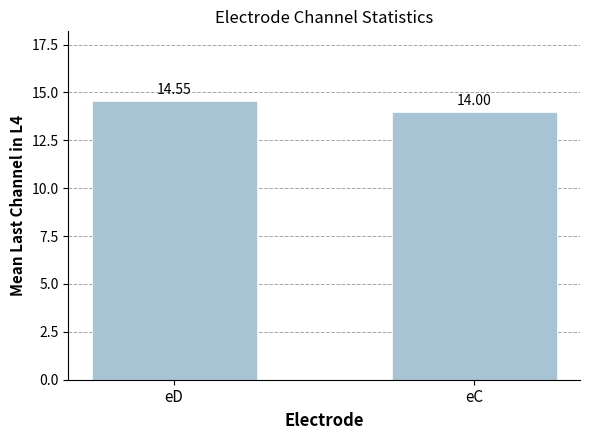

What is the value of the 1st bar from the left?

14.6